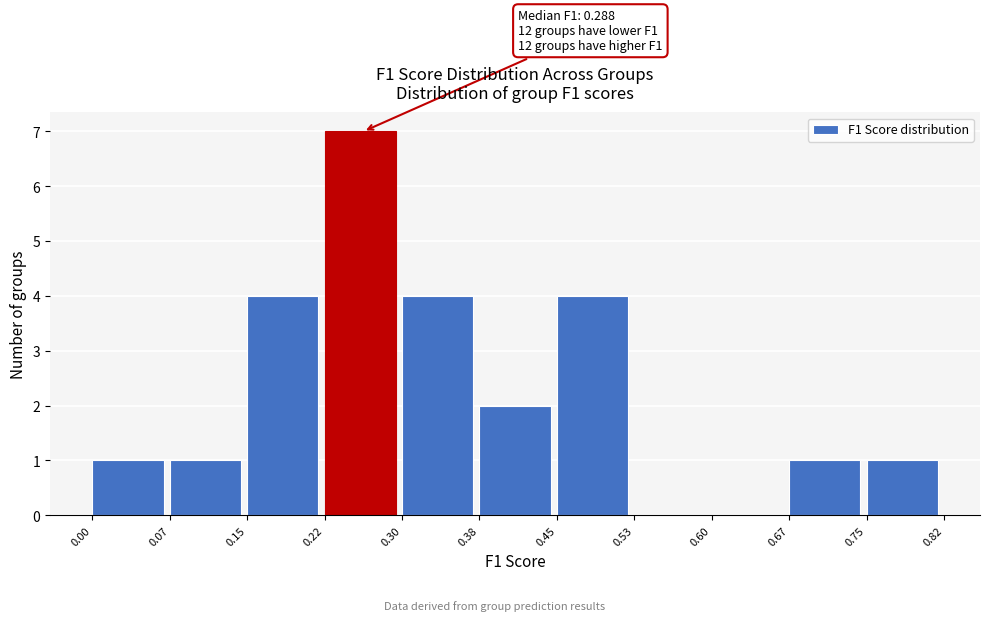

Over which range of the x-axis is the bar tallest?

0.22 to 0.30